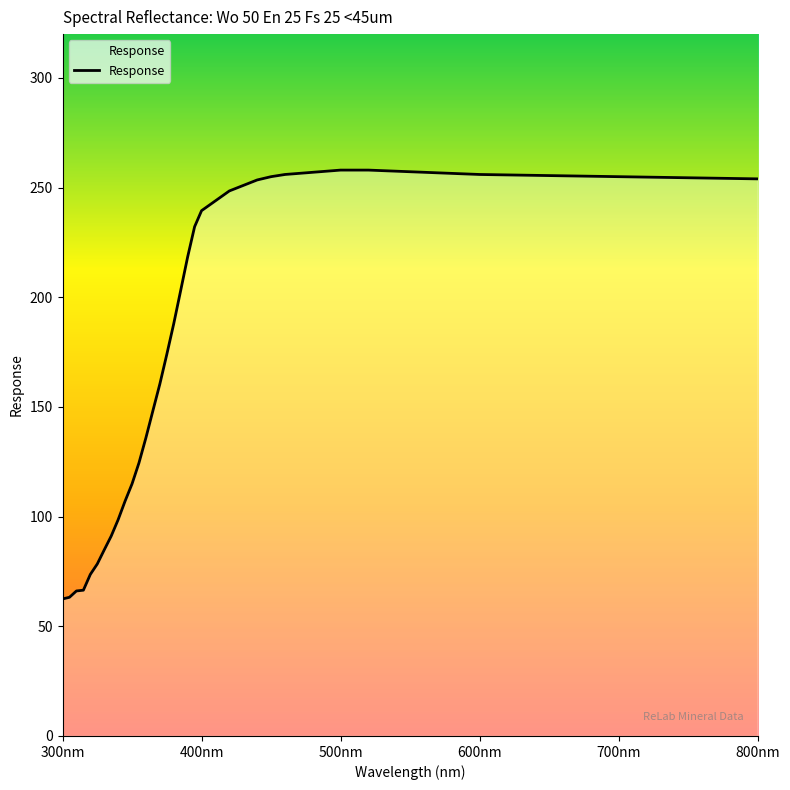

What is the difference between the maximum and minimum values?

195.5